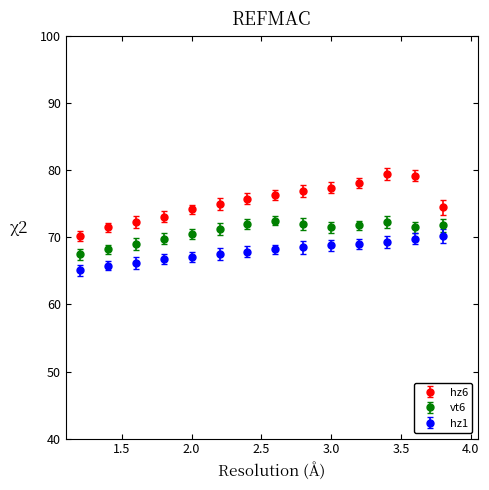

What are all the series names shown in the legend?

hz6, vt6, hz1